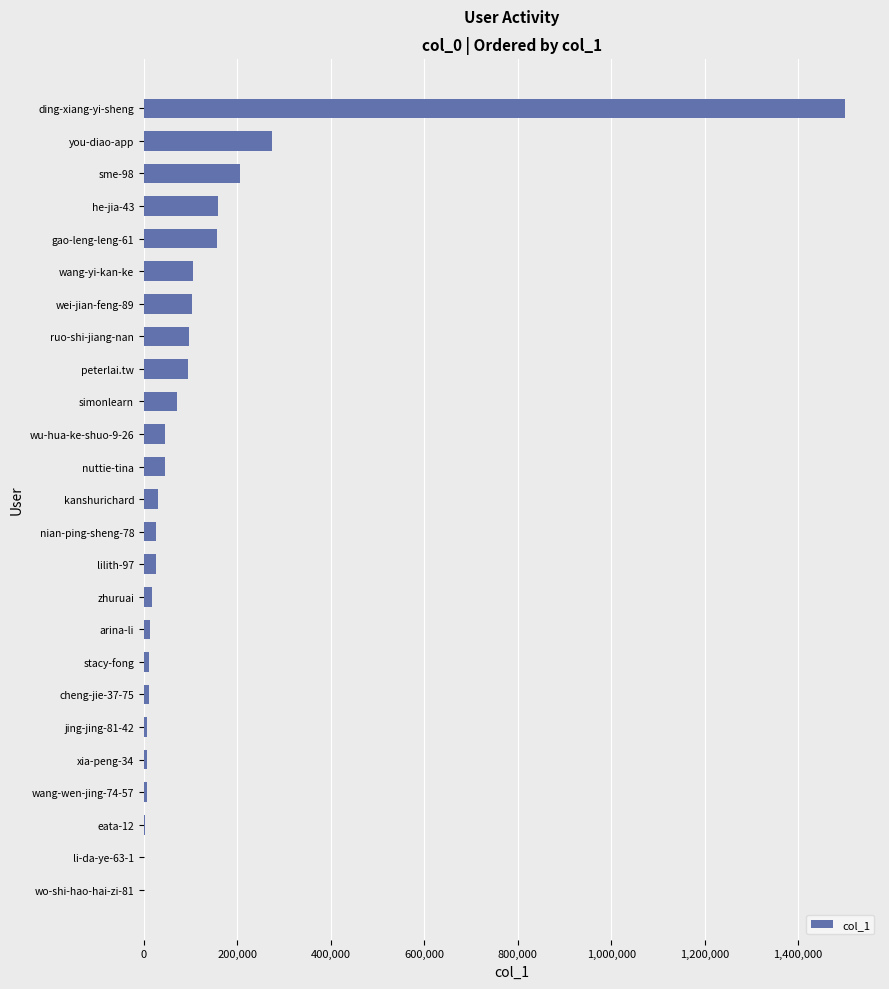

At which label is the value closest to 750148?

you-diao-app